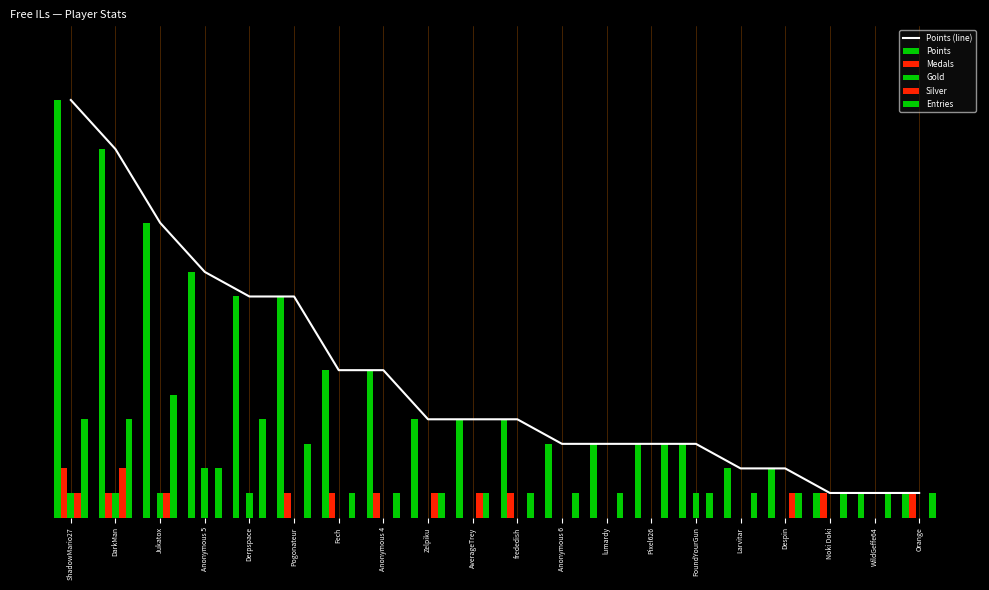

Reading right to left, what are all the values shown in this chart?

Points (line): 1	1	1	2	2	3	3	3	3	4	4	4	6	6	9	9	10	12	15	17
Points: 1	1	1	2	2	3	3	3	3	4	4	4	6	6	9	9	10	12	15	17
Medals: 1	0	1	0	0	0	0	0	0	1	0	0	1	1	1	0	0	0	1	2
Gold: 0	0	0	0	0	1	0	0	0	0	0	0	0	0	0	1	2	1	1	1
Silver: 0	0	0	1	0	0	0	0	0	0	1	1	0	0	0	0	0	1	2	1
Entries: 1	1	1	1	1	1	3	1	1	1	1	1	1	1	3	4	2	5	4	4